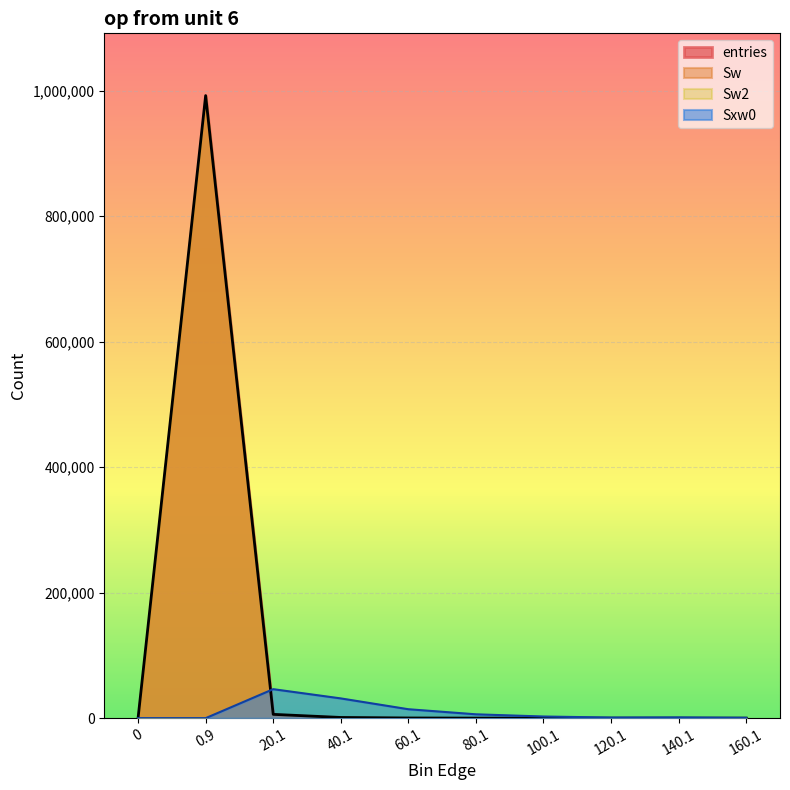

Rank the series by their average value, from lowest to highest.

Sxw0, entries